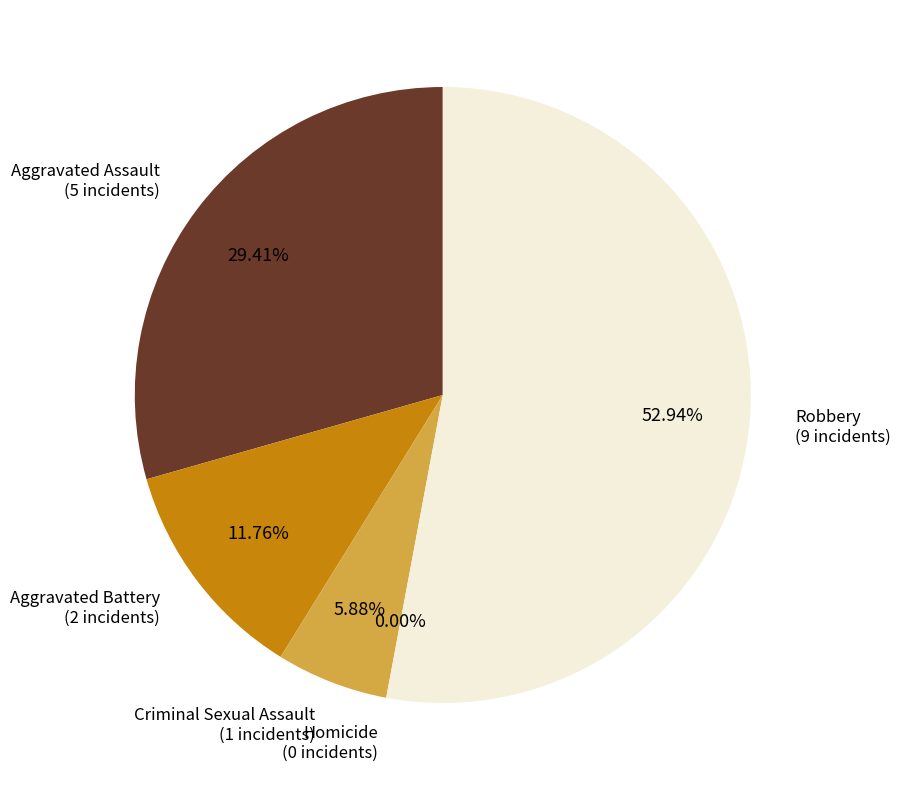

To the nearest percent, what is the difference between the Aggravated Battery and Homicide slice percentages?

12%